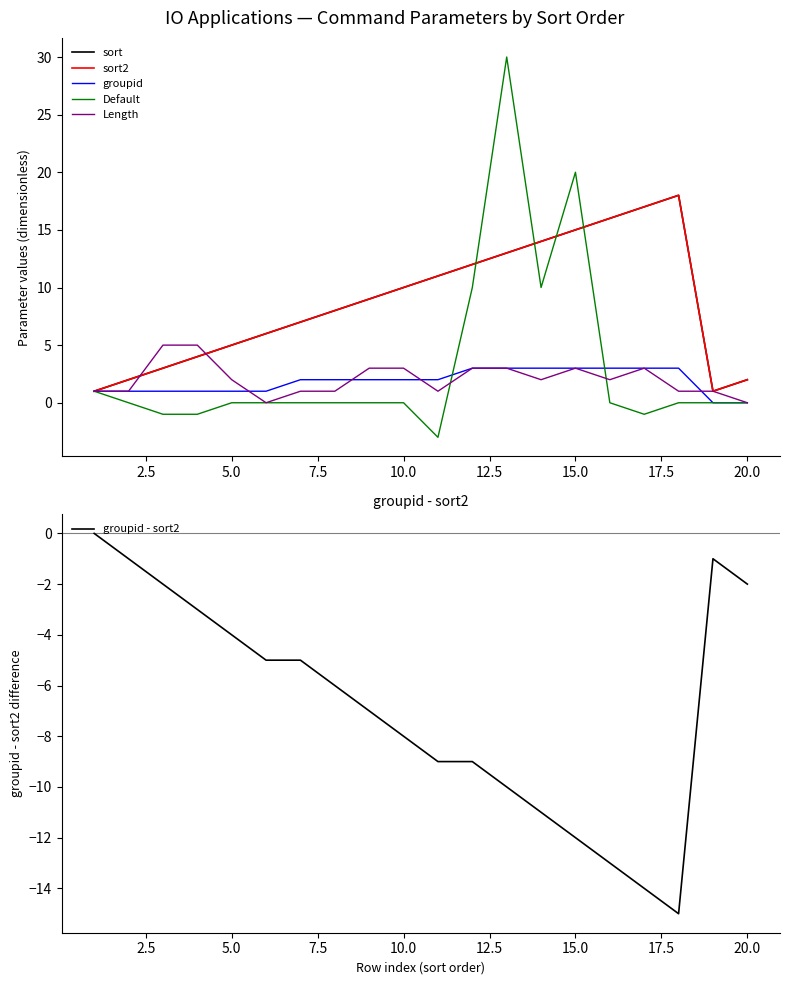

What is the lowest value of the groupid - sort2 series?

-15